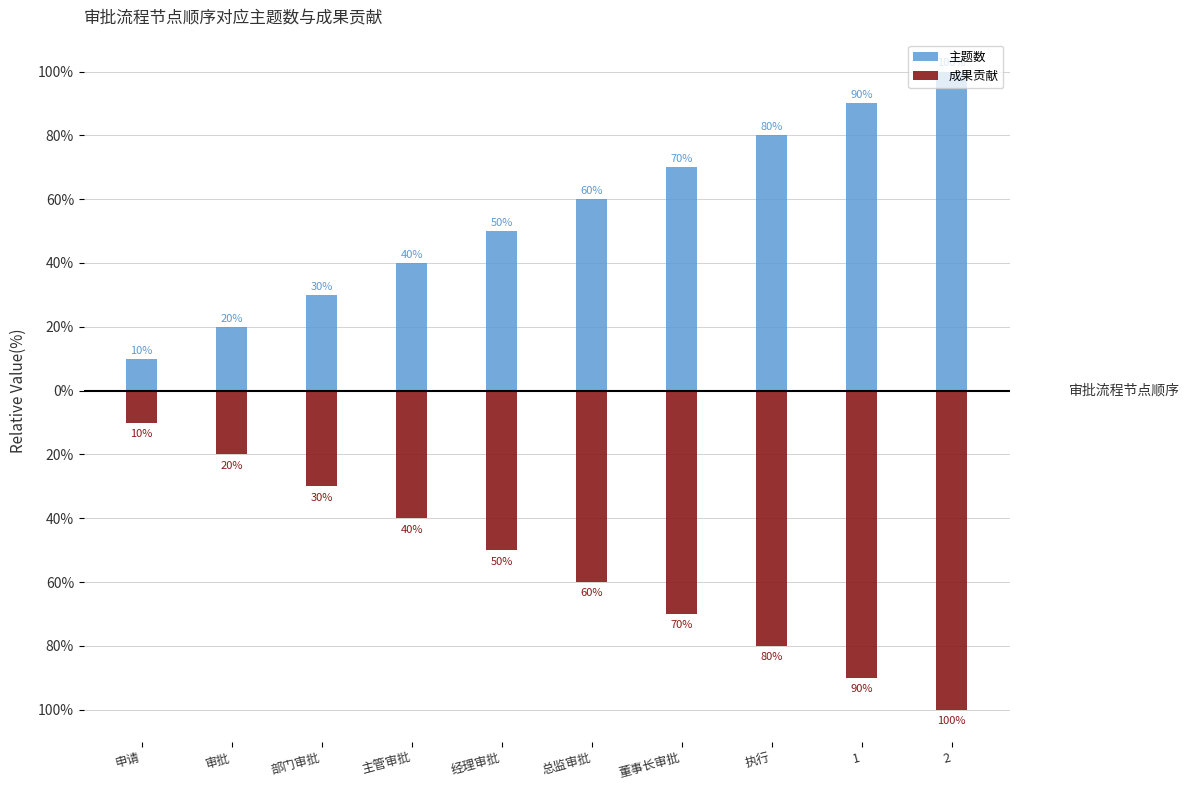

What is the label of the 4th bar from the right?

董事长审批